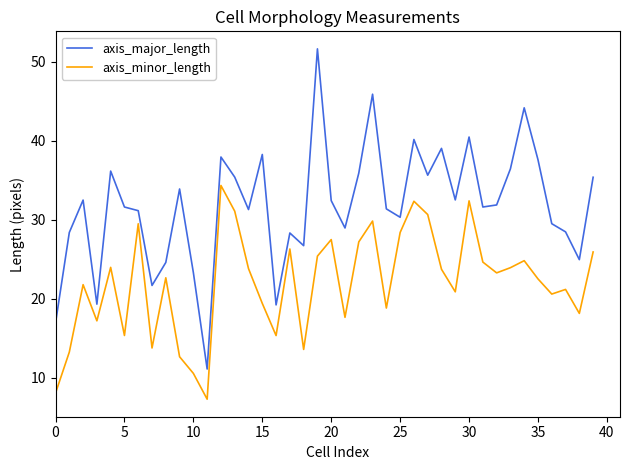

What is the difference between the maximum and minimum values in the axis_major_length series?

40.5